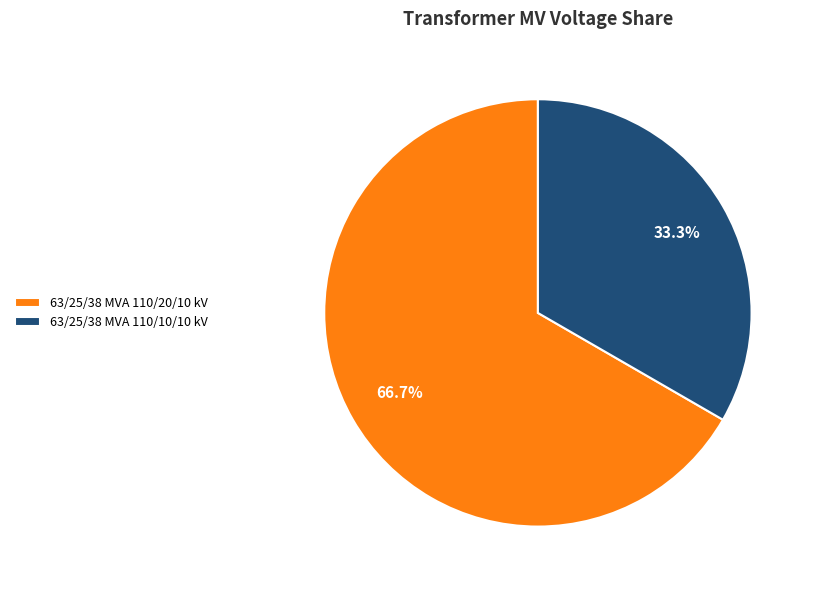

How many slices are in this pie chart?

2